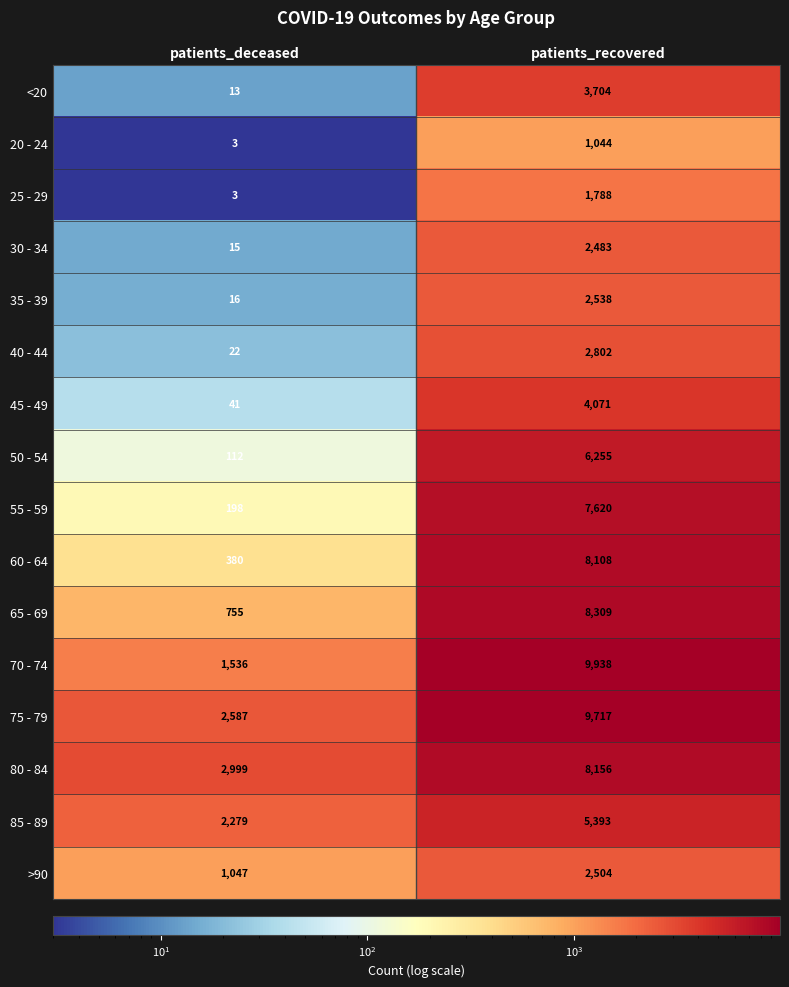

How many series are shown in this chart?

16